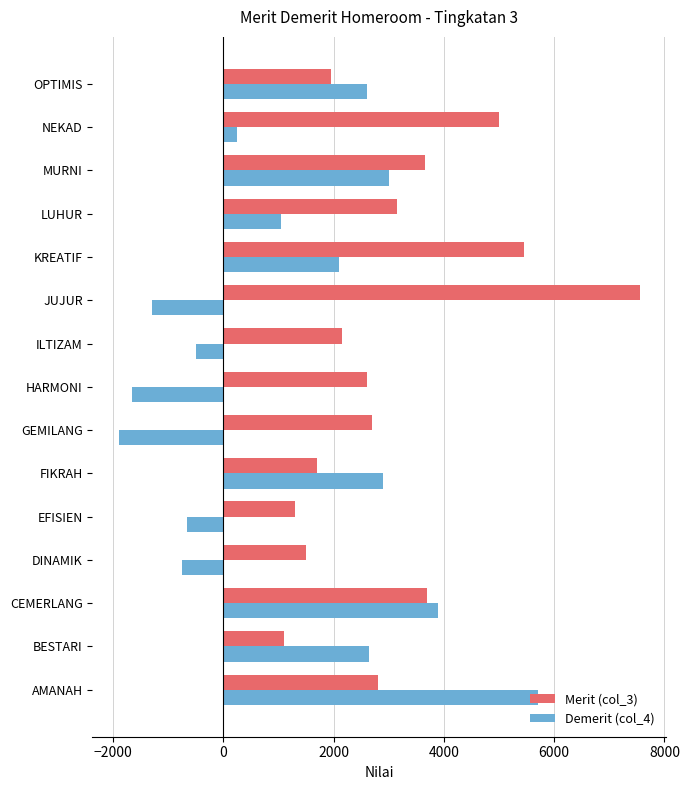

True or false: Demerit (col_4) has a value of 250 at NEKAD.

True